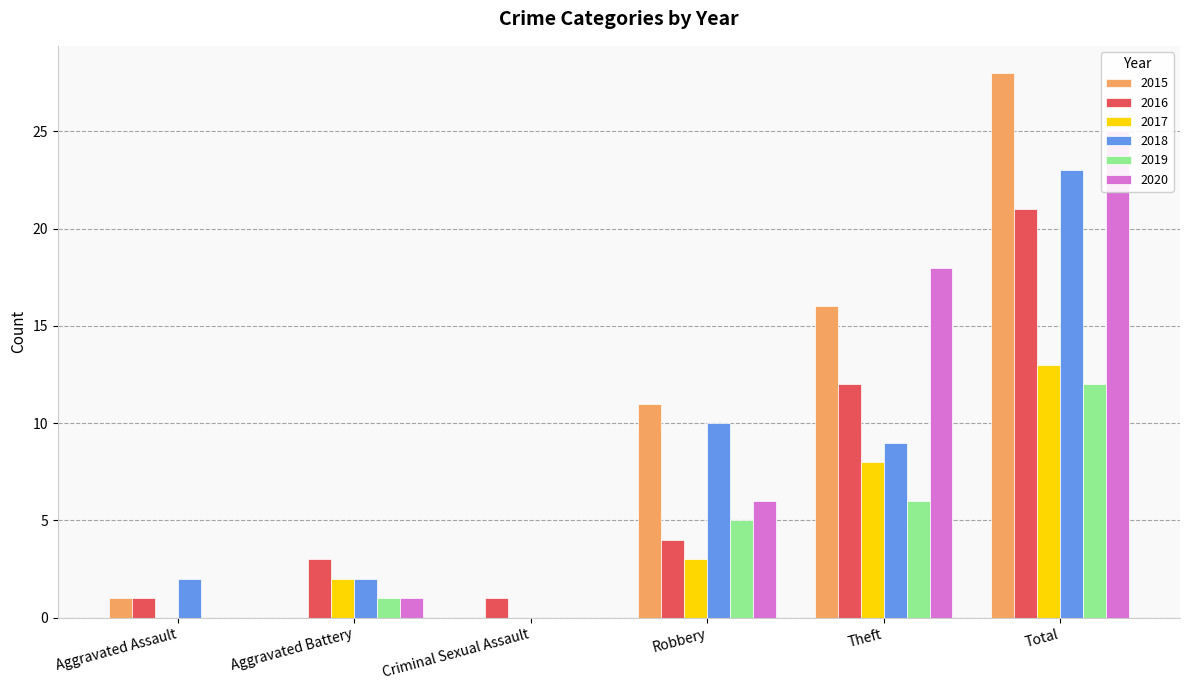

How many 2017 values are between 0 and 8?

5